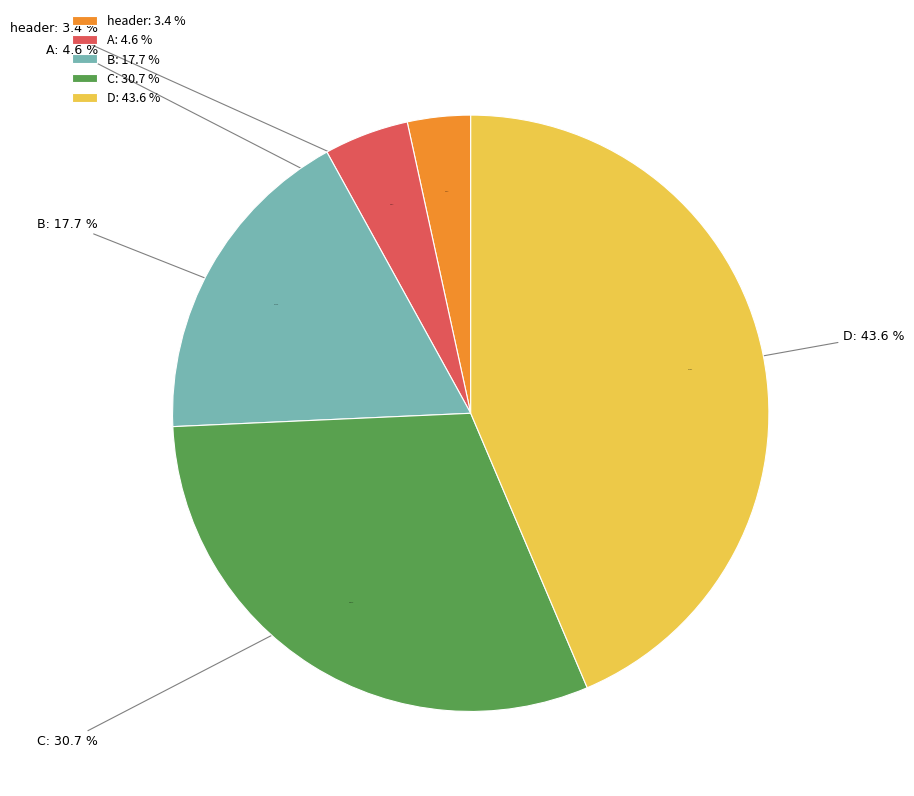

Combined, do C and A account for over 50%?

No